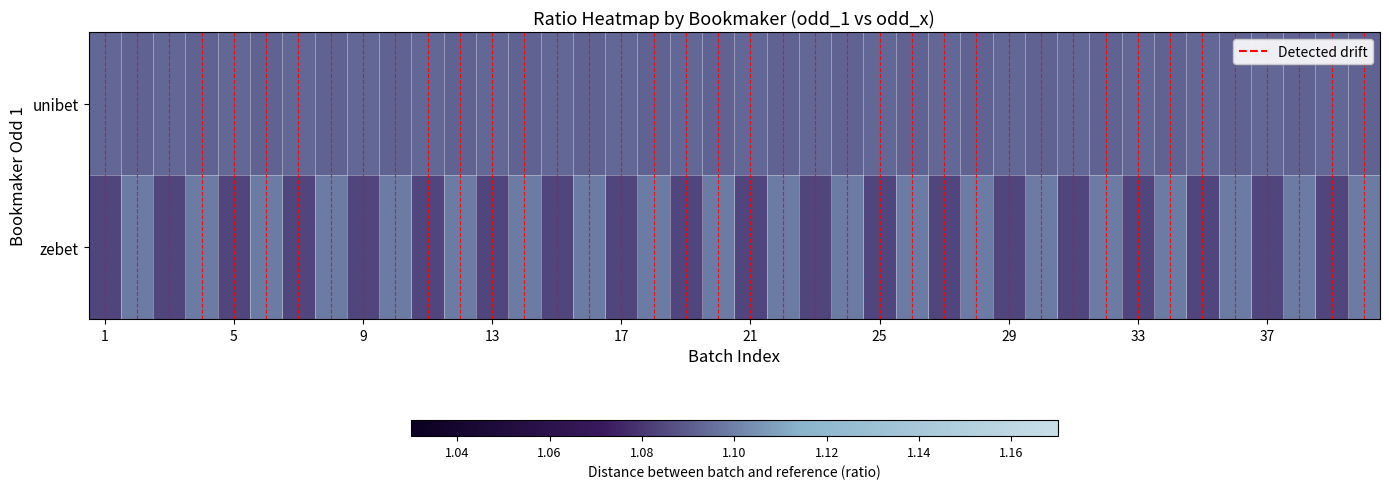

Reading right to left, extract all data points from this chart.

unibet: 1.1	1.1	1.1	1.1	1.1	1.1	1.1	1.1	1.1	1.1	1.1	1.1	1.1	1.1	1.1	1.1	1.1	1.1	1.1	1.1	1.1	1.1	1.1	1.1	1.1	1.1	1.1	1.1	1.1	1.1	1.1	1.1	1.1	1.1	1.1	1.1	1.1	1.1	1.1	1.1
zebet: 1.1	1.1	1.1	1.1	1.1	1.1	1.1	1.1	1.1	1.1	1.1	1.1	1.1	1.1	1.1	1.1	1.1	1.1	1.1	1.1	1.1	1.1	1.1	1.1	1.1	1.1	1.1	1.1	1.1	1.1	1.1	1.1	1.1	1.1	1.1	1.1	1.1	1.1	1.1	1.1